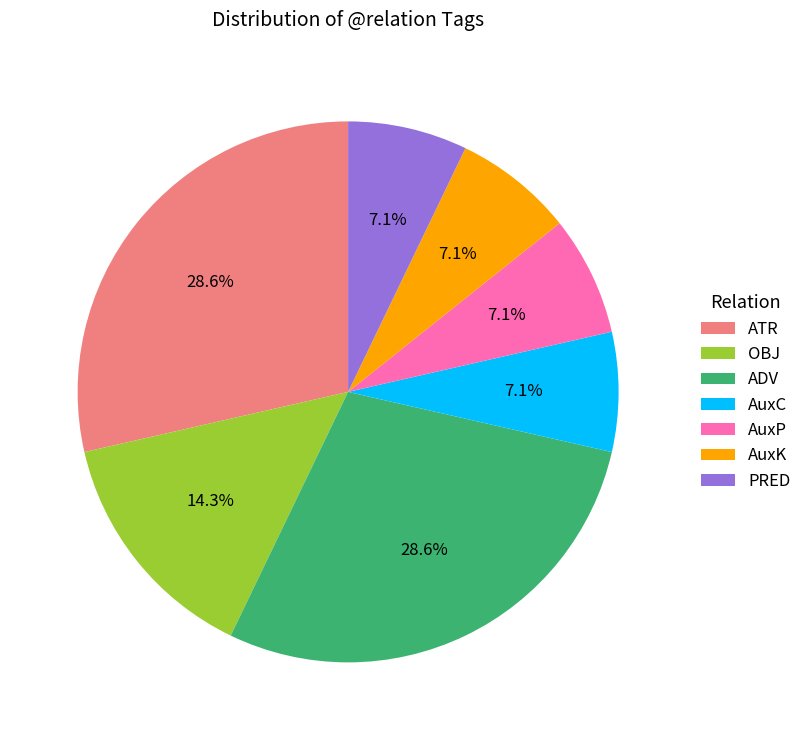

How many slices are in this pie chart?

7